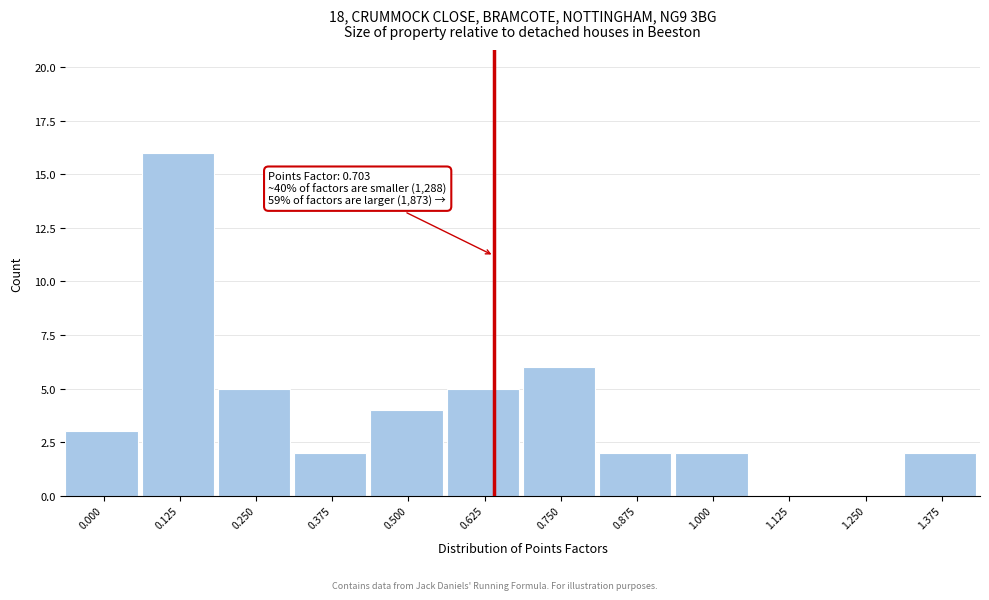

Reading left to right, what are all the values shown in this chart?

0.000=3	0.125=16	0.250=5	0.375=2	0.500=4	0.625=5	0.750=6	0.875=2	1.000=2	1.125=0	1.250=0	1.375=2